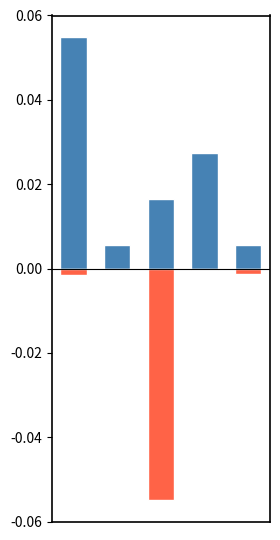

Rank the categories by Count (normalized) value from lowest to highest.

1, 4, 2, 3, 0